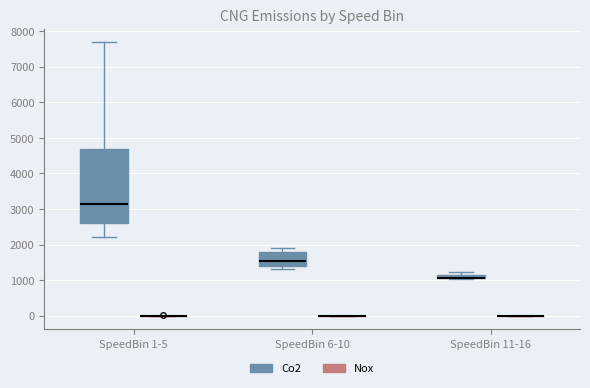

Where is the lower edge of the box for SpeedBin 6-10 (Co2) on the y-axis? The values are not printed on the chart, so give them approximately, as read against the axis.

1400